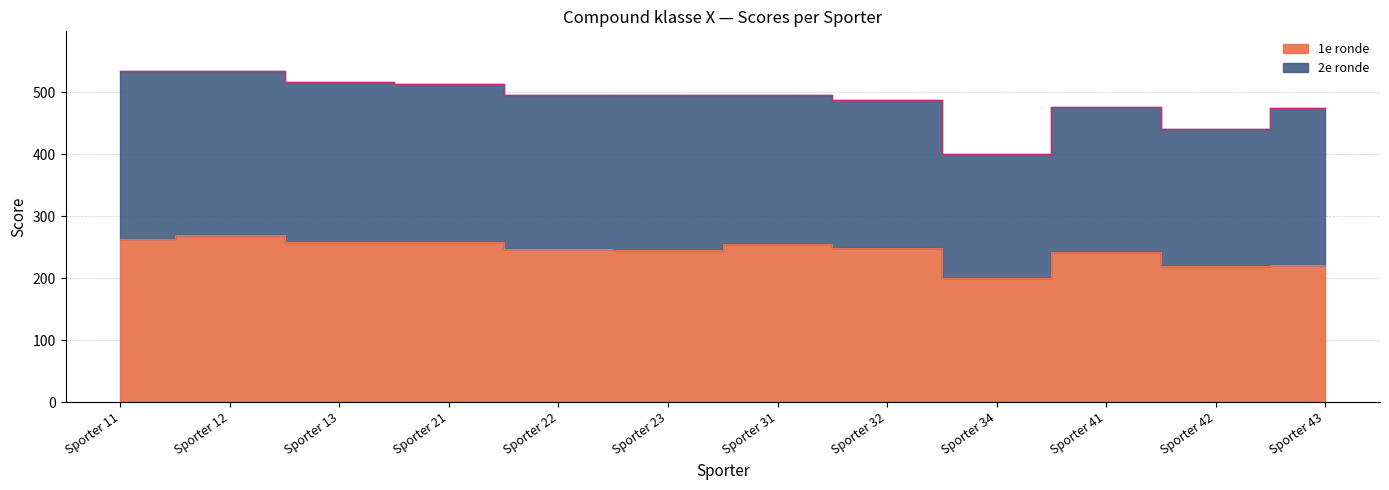

Reading left to right, extract all data points from this chart.

Sporter 11=263	Sporter 12=269	Sporter 13=258	Sporter 21=258	Sporter 22=247	Sporter 23=246	Sporter 31=255	Sporter 32=249	Sporter 34=200	Sporter 41=242	Sporter 42=220	Sporter 43=221